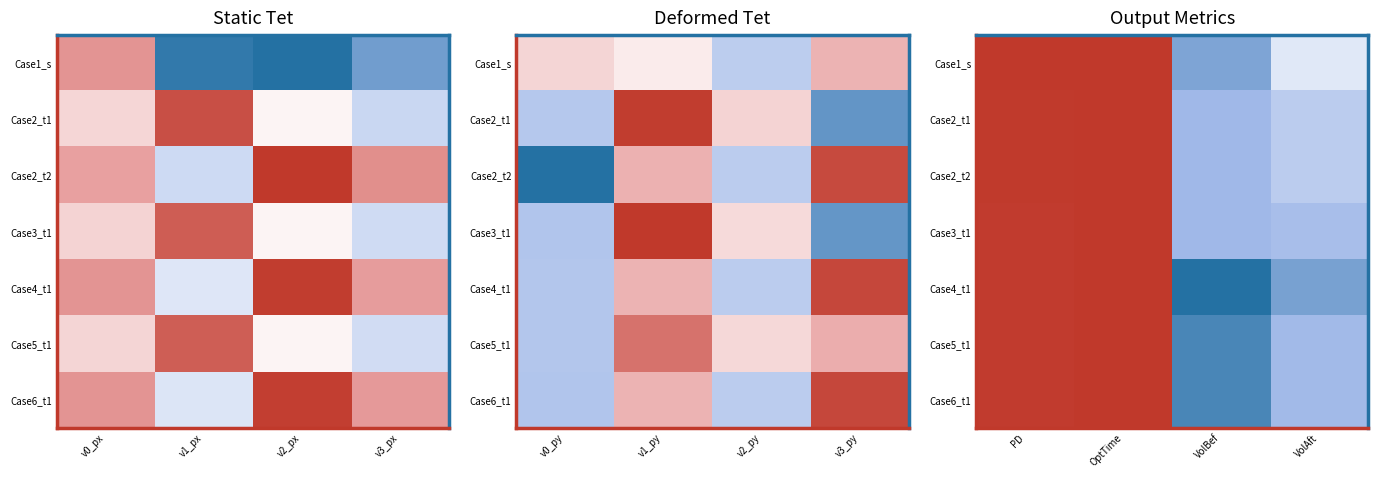

What is the average value of the Case6_t1 series?

-0.2